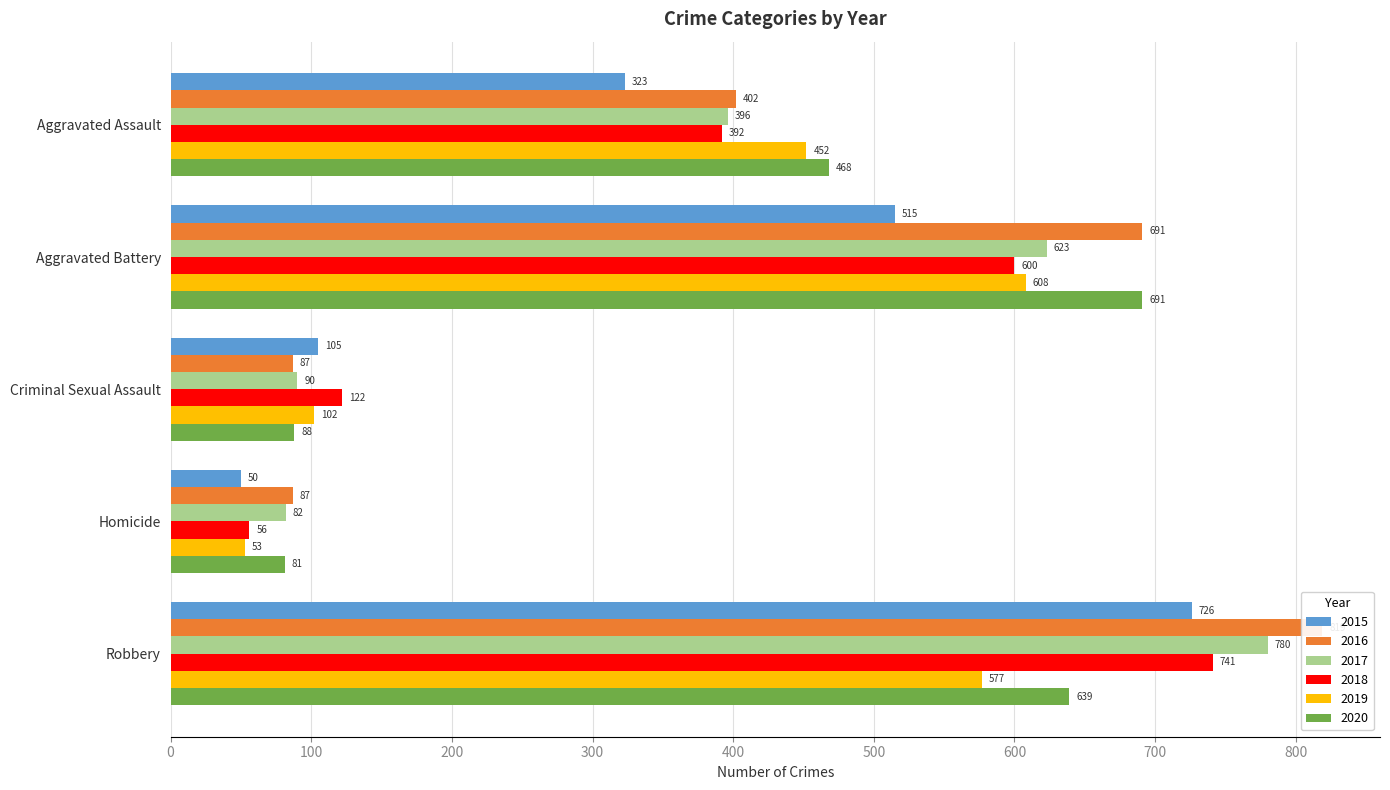

Reading left to right, list all the values displayed in this chart.

2015: Aggravated Assault=323	Aggravated Battery=515	Criminal Sexual Assault=105	Homicide=50	Robbery=726
2016: Aggravated Assault=402	Aggravated Battery=691	Criminal Sexual Assault=87	Homicide=87	Robbery=819
2017: Aggravated Assault=396	Aggravated Battery=623	Criminal Sexual Assault=90	Homicide=82	Robbery=780
2018: Aggravated Assault=392	Aggravated Battery=600	Criminal Sexual Assault=122	Homicide=56	Robbery=741
2019: Aggravated Assault=452	Aggravated Battery=608	Criminal Sexual Assault=102	Homicide=53	Robbery=577
2020: Aggravated Assault=468	Aggravated Battery=691	Criminal Sexual Assault=88	Homicide=81	Robbery=639